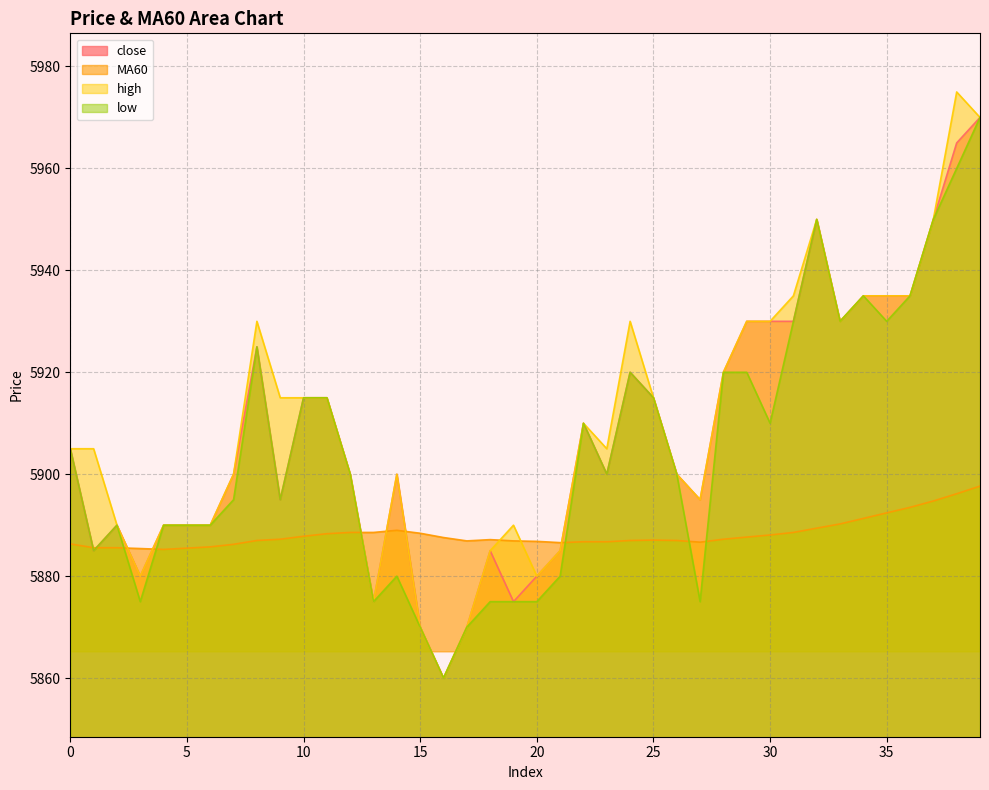

What is the greatest value displayed?

5975.0